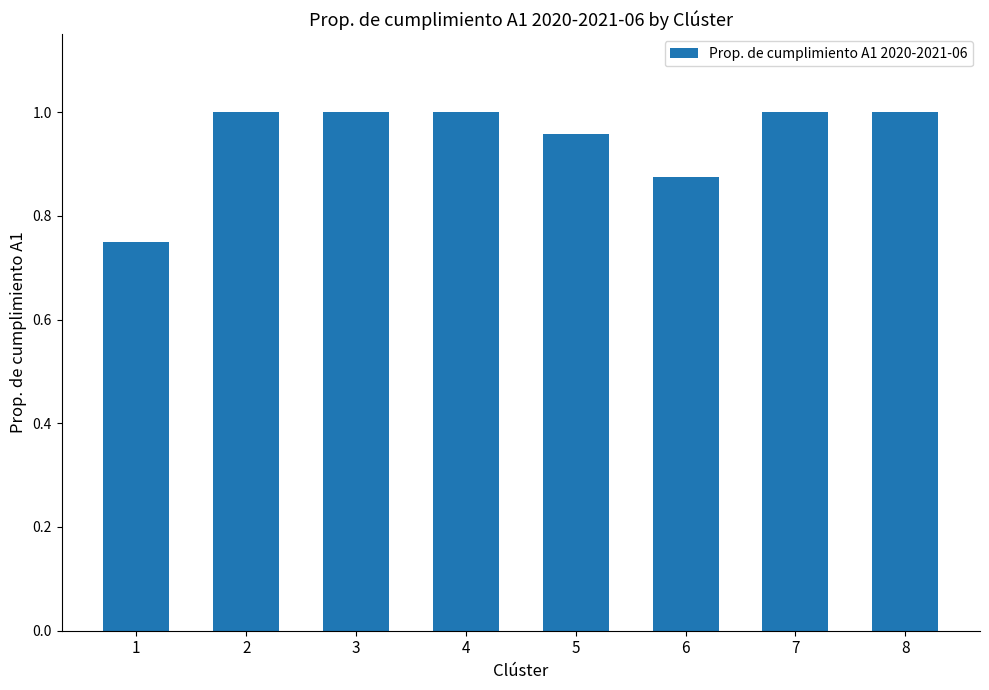

What is the sum of the values at 3 and 6?

1.9